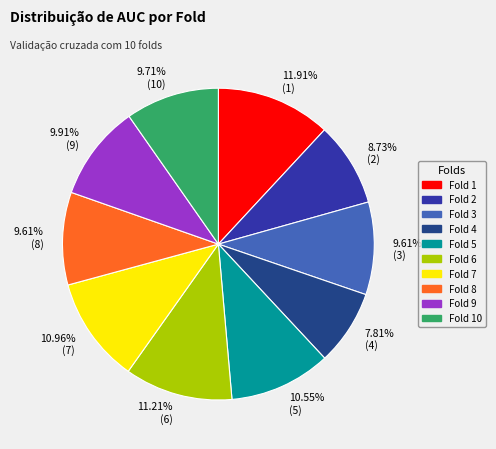

What percentage do Fold 8 and Fold 6 together represent?

20.8%